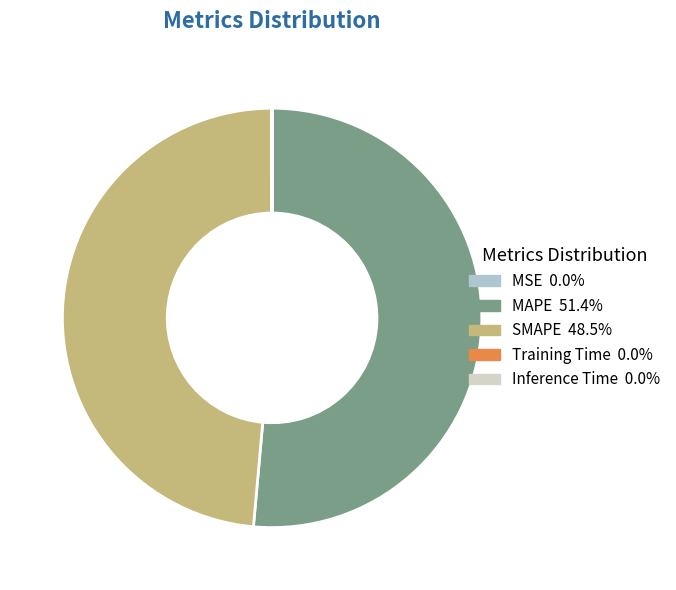

Which slice represents more than half of the pie?

MAPE